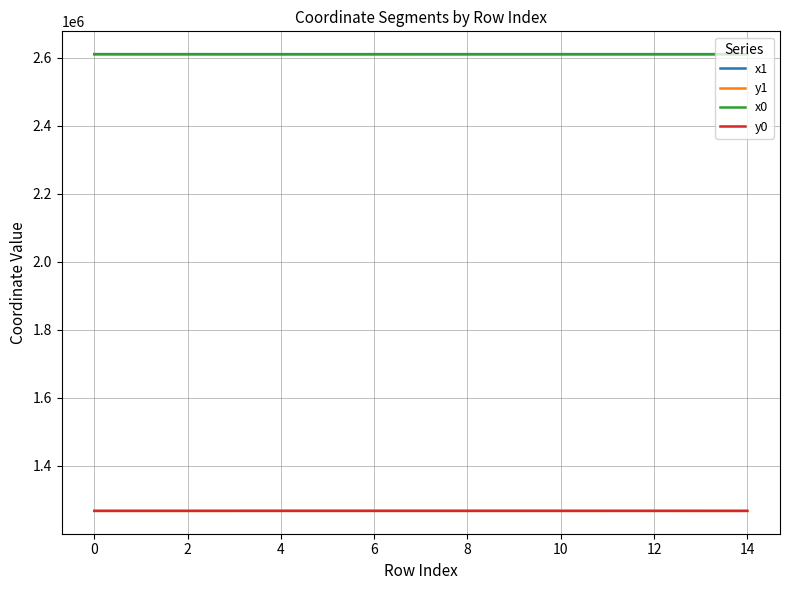

What is the minimum value for x0?

2610975.1